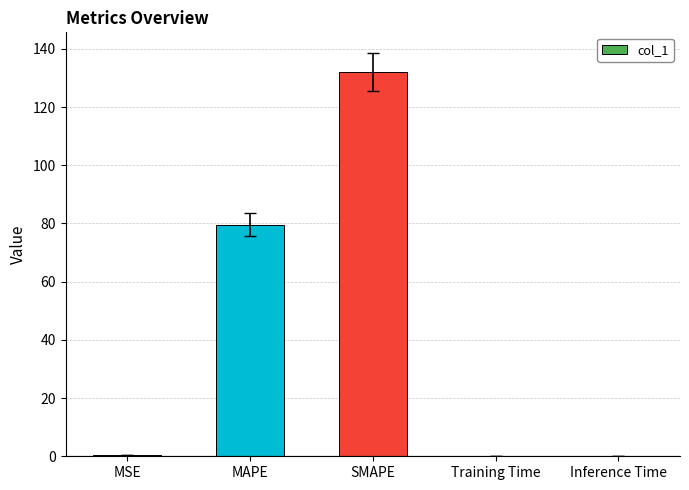

The chart shows a value of 47.5 at MAPE. True or false?

False